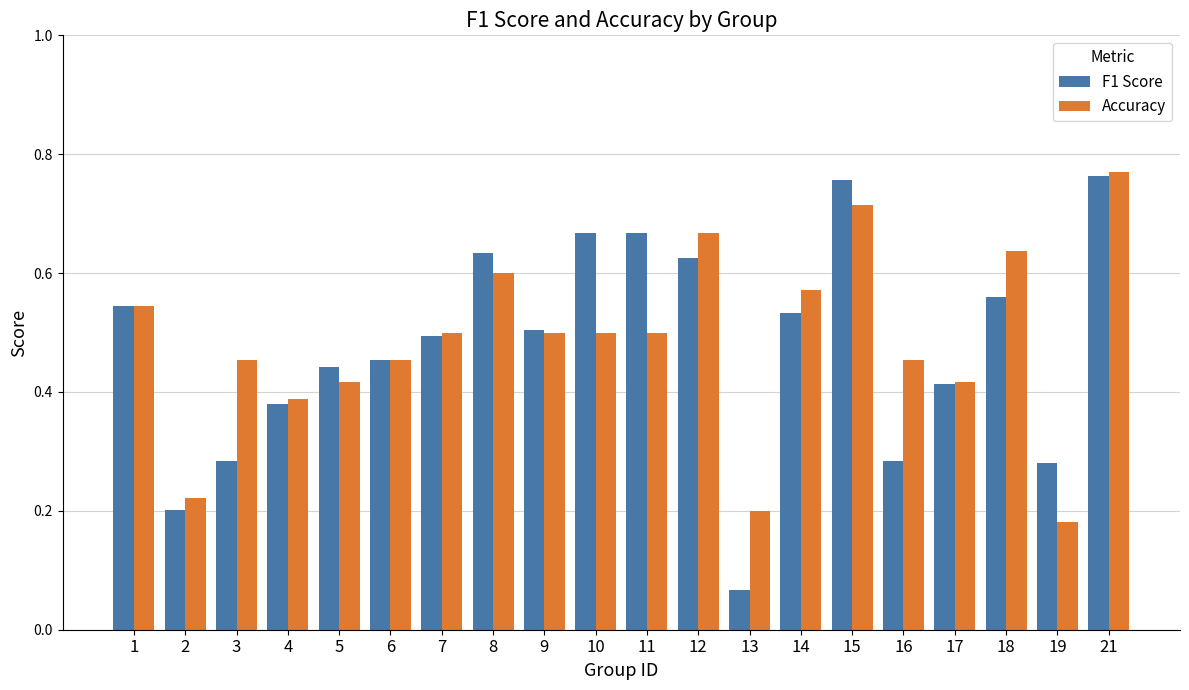

At how many categories does at least one series exceed 0?

20